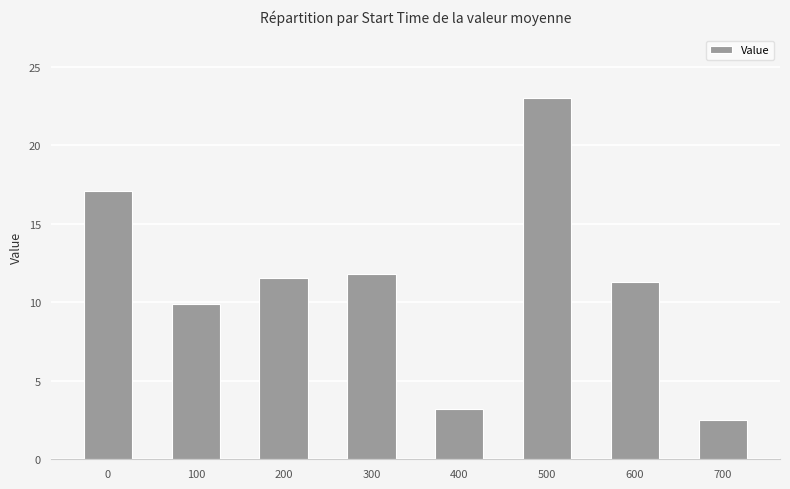

Reading left to right, list all the values displayed in this chart.

0=17.1	100=9.9	200=11.5	300=11.8	400=3.2	500=23.0	600=11.3	700=2.5